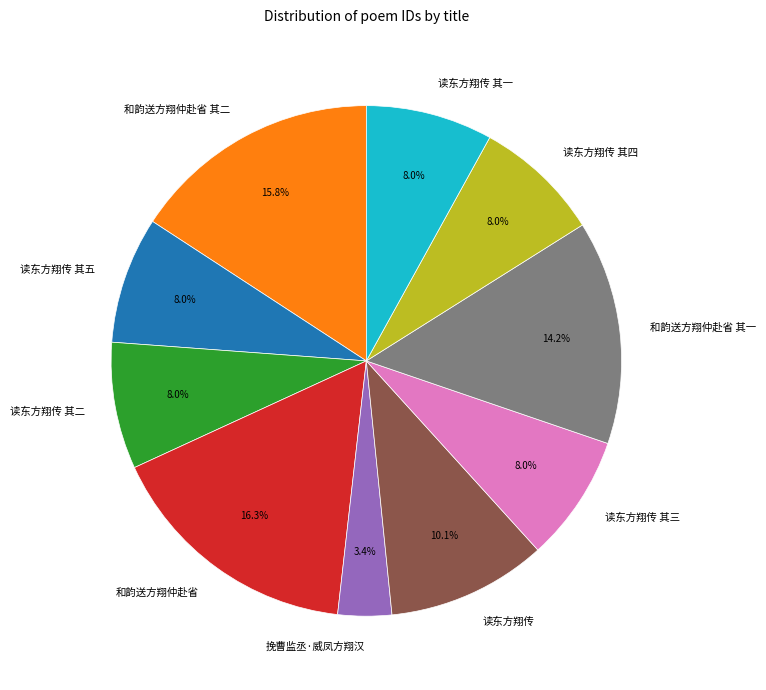

Combined, do 读东方翔传 其四 and 和韵送方翔仲赴省 其二 account for over 50%?

No